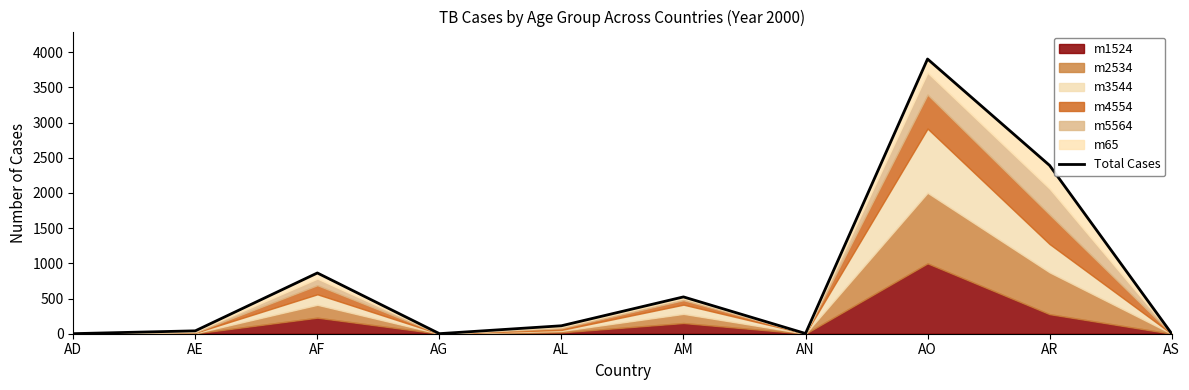

The value at AN is 5. True or false?

False